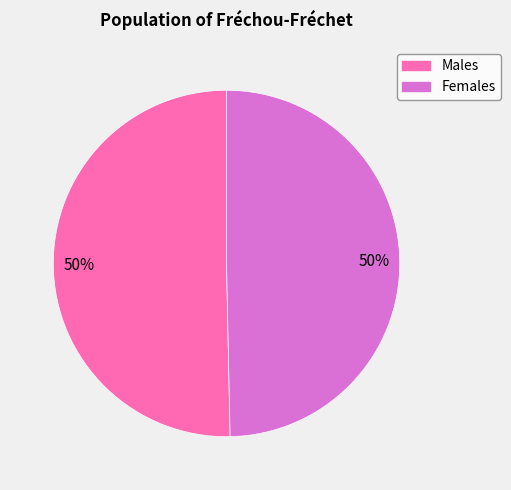

Count the number of slices in the pie.

2